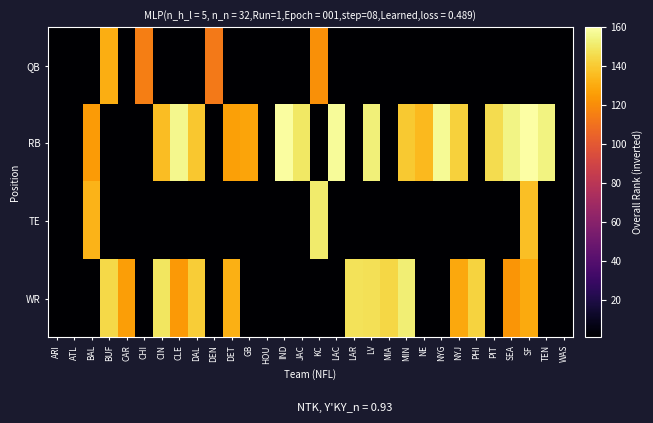

Reading left to right, transcribe all the data shown in this chart.

QB: ARI=1	ATL=1	BAL=1	BUF=131	CAR=1	CHI=115	CIN=1	CLE=1	DAL=1	DEN=113	DET=1	GB=1	HOU=1	IND=1	JAC=1	KC=121	LAC=1	LAR=1	LV=1	MIA=1	MIN=1	NE=1	NYG=1	NYJ=1	PHI=1	PIT=1	SEA=1	SF=1	TEN=1	WAS=1
RB: ARI=1	ATL=1	BAL=125	BUF=1	CAR=1	CHI=1	CIN=136	CLE=156	DAL=139	DEN=1	DET=127	GB=128	HOU=1	IND=159	JAC=150	KC=1	LAC=158	LAR=1	LV=153	MIA=1	MIN=140	NE=135	NYG=157	NYJ=142	PHI=1	PIT=146	SEA=155	SF=160	TEN=154	WAS=1
TE: ARI=1	ATL=1	BAL=133	BUF=1	CAR=1	CHI=1	CIN=1	CLE=1	DAL=1	DEN=1	DET=1	GB=1	HOU=1	IND=1	JAC=1	KC=151	LAC=1	LAR=1	LV=1	MIA=1	MIN=1	NE=1	NYG=1	NYJ=1	PHI=1	PIT=1	SEA=1	SF=137	TEN=1	WAS=1
WR: ARI=1	ATL=1	BAL=1	BUF=145	CAR=126	CHI=1	CIN=149	CLE=124	DAL=141	DEN=1	DET=132	GB=1	HOU=1	IND=1	JAC=1	KC=1	LAC=1	LAR=148	LV=147	MIA=144	MIN=152	NE=1	NYG=1	NYJ=129	PHI=143	PIT=1	SEA=123	SF=130	TEN=1	WAS=1